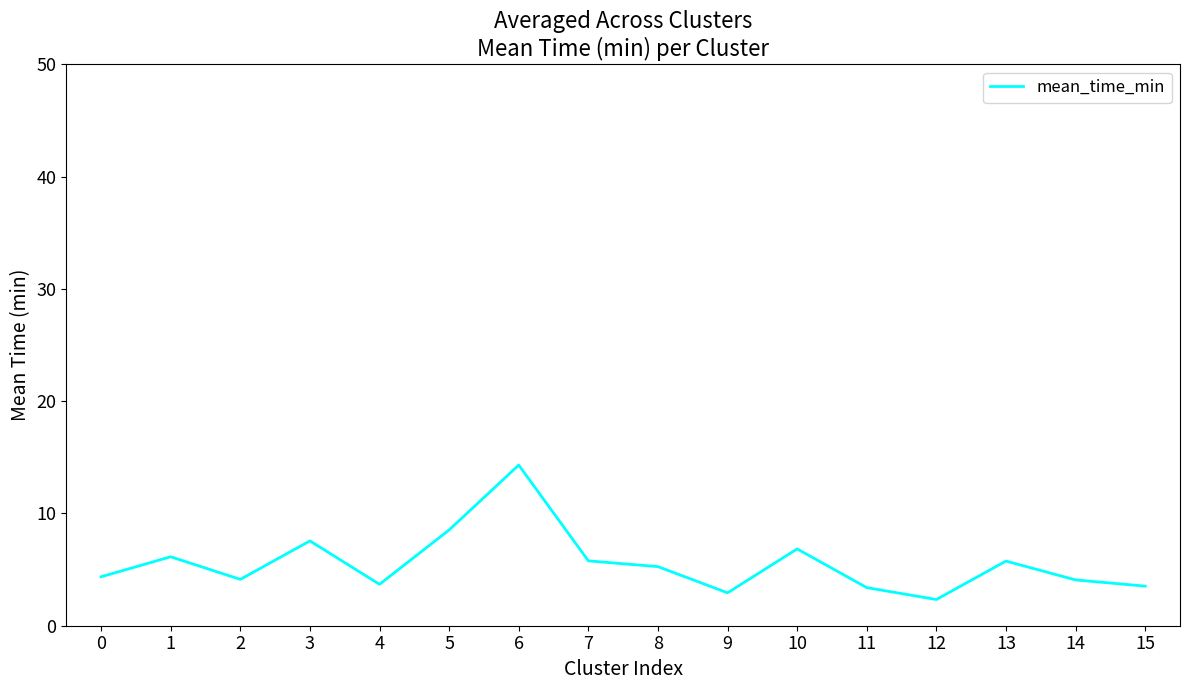

What is the difference between the maximum and minimum values?

12.0